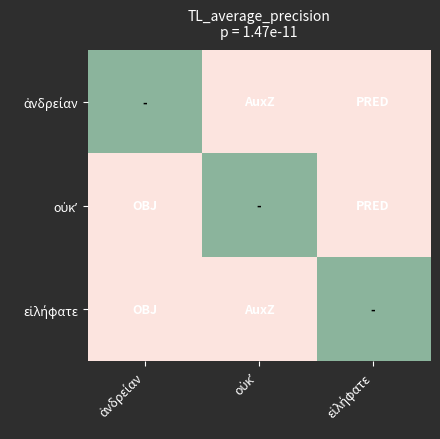

Which label corresponds to the smallest value in the chart?

οὐκʼ